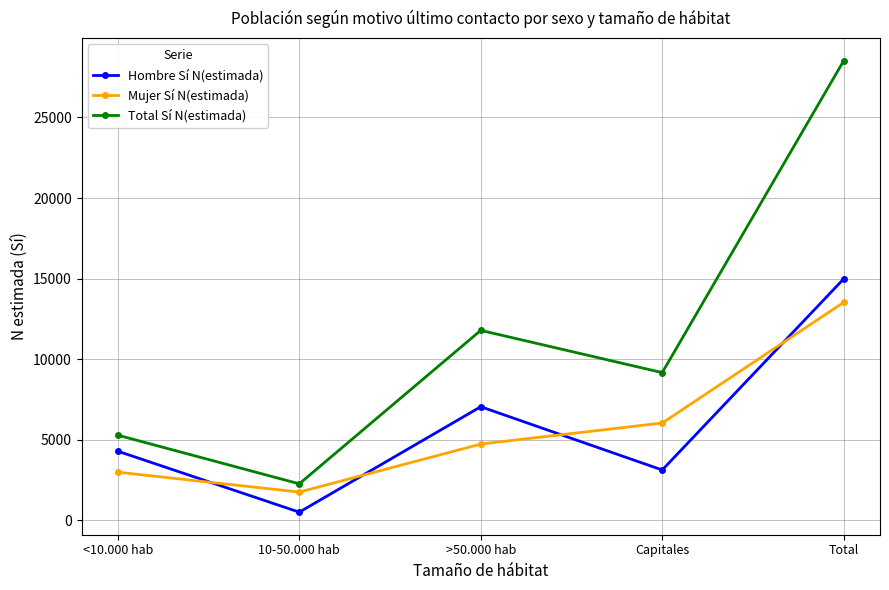

True or false: Hombre Sí N(estimada) and Total Sí N(estimada) cross at least once.

False